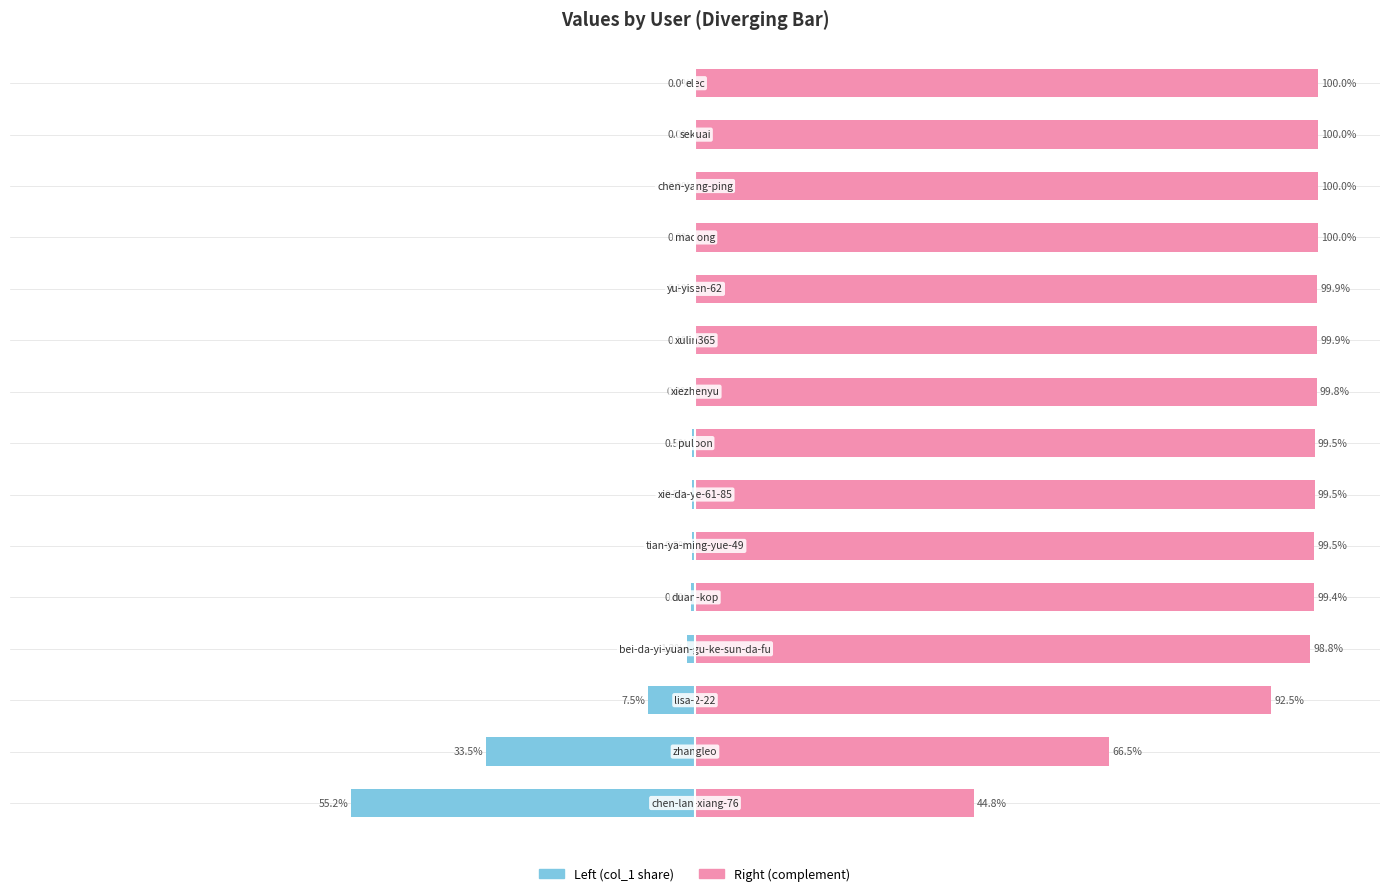

What is the sum of all col_1 (left) values?

-100.0